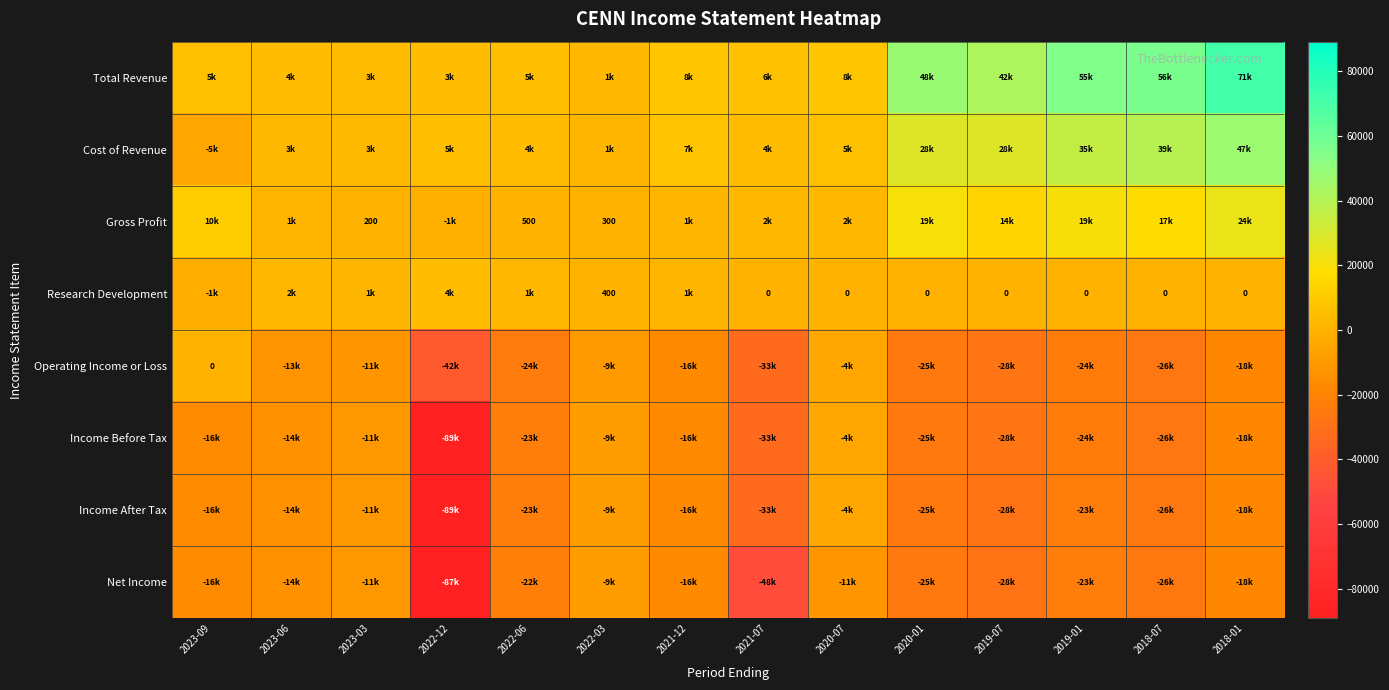

What is the difference between the Gross Profit values at 2021-12 and 2022-12?

2600